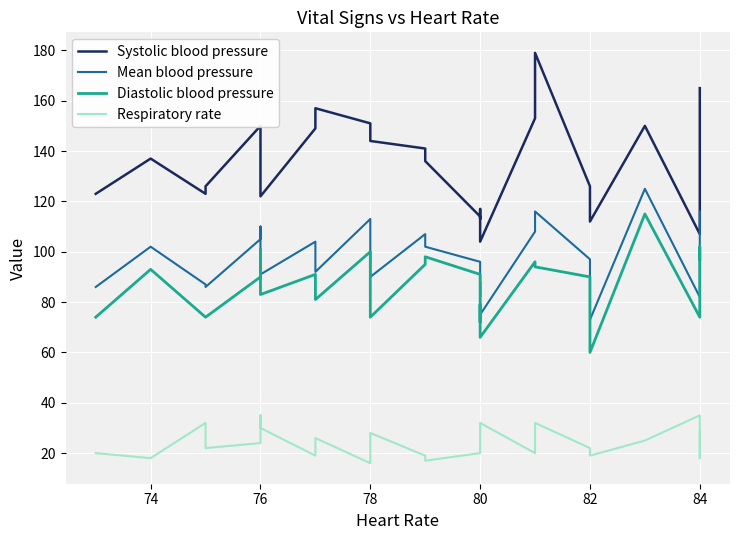

The Systolic blood pressure series shows 90 at 76. True or false?

False